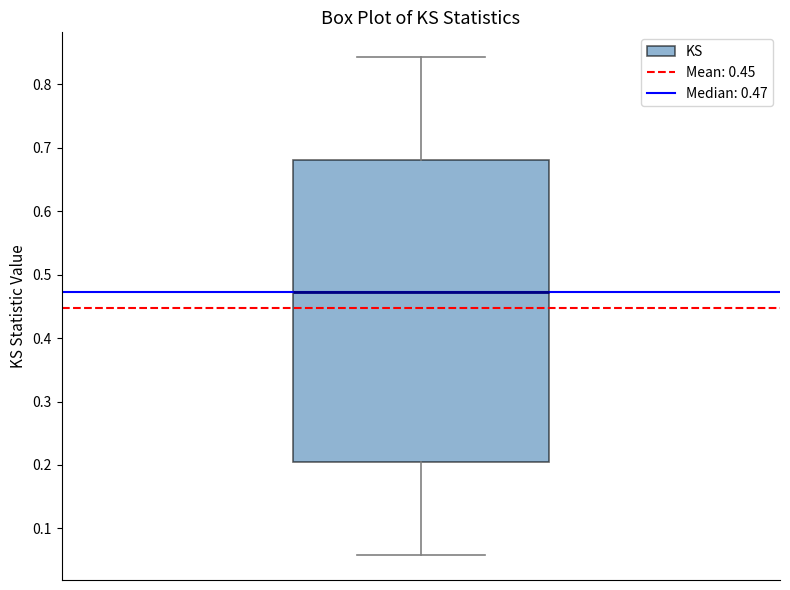

Read this box plot against the y-axis: the position of the median line, the range covered by the box, and the ends of both whiskers. The values are not printed on the chart, so give them approximately, as read against the axis.

median 0.47, box 0.20 to 0.68, whiskers 0.06 to 0.84